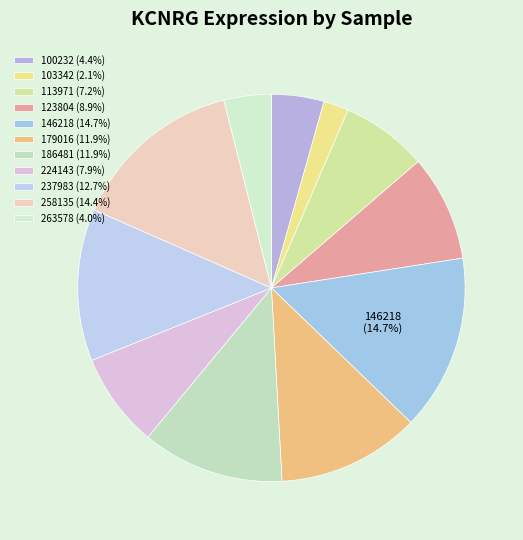

Which category has the biggest portion of the pie?

146218